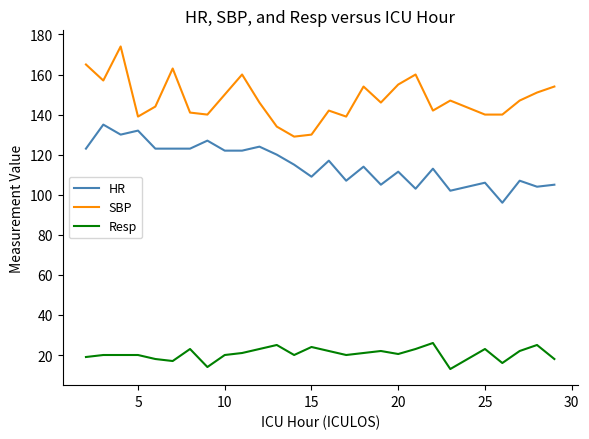

True or false: SBP and Resp cross at least once.

False